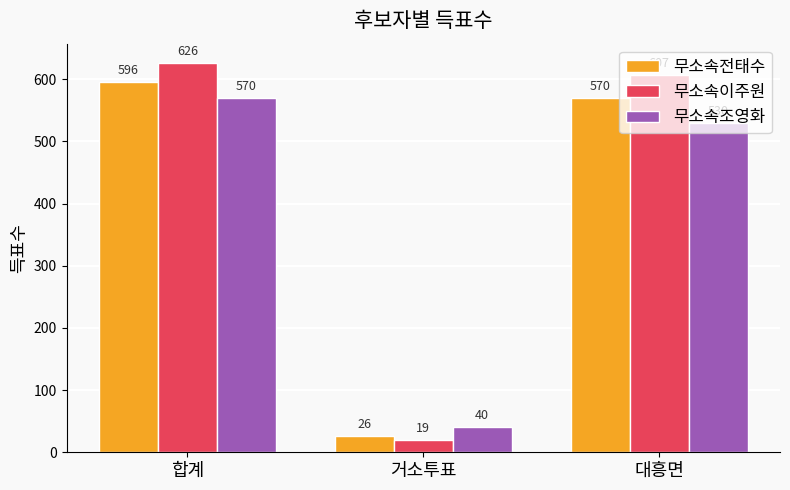

Between 거소투표 and 대흥면, which series saw the biggest shift?

무소속이주원